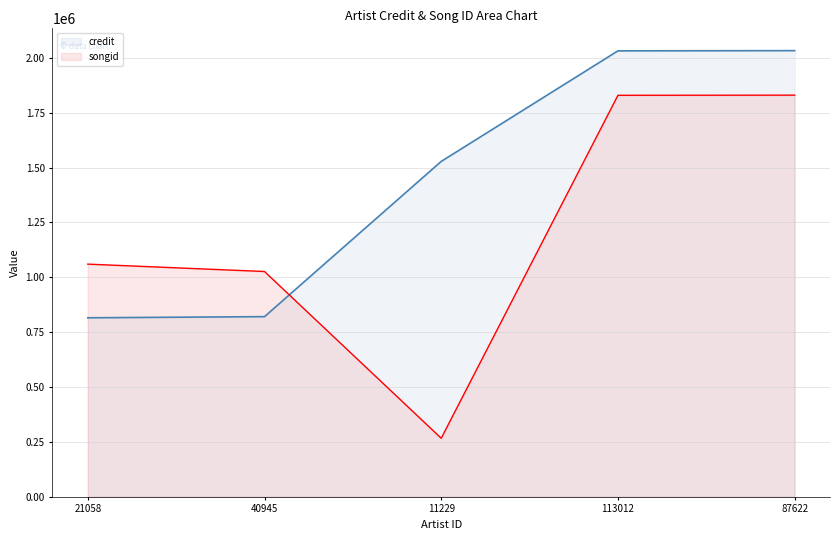

The credit series shows 815720 at 21058. True or false?

True